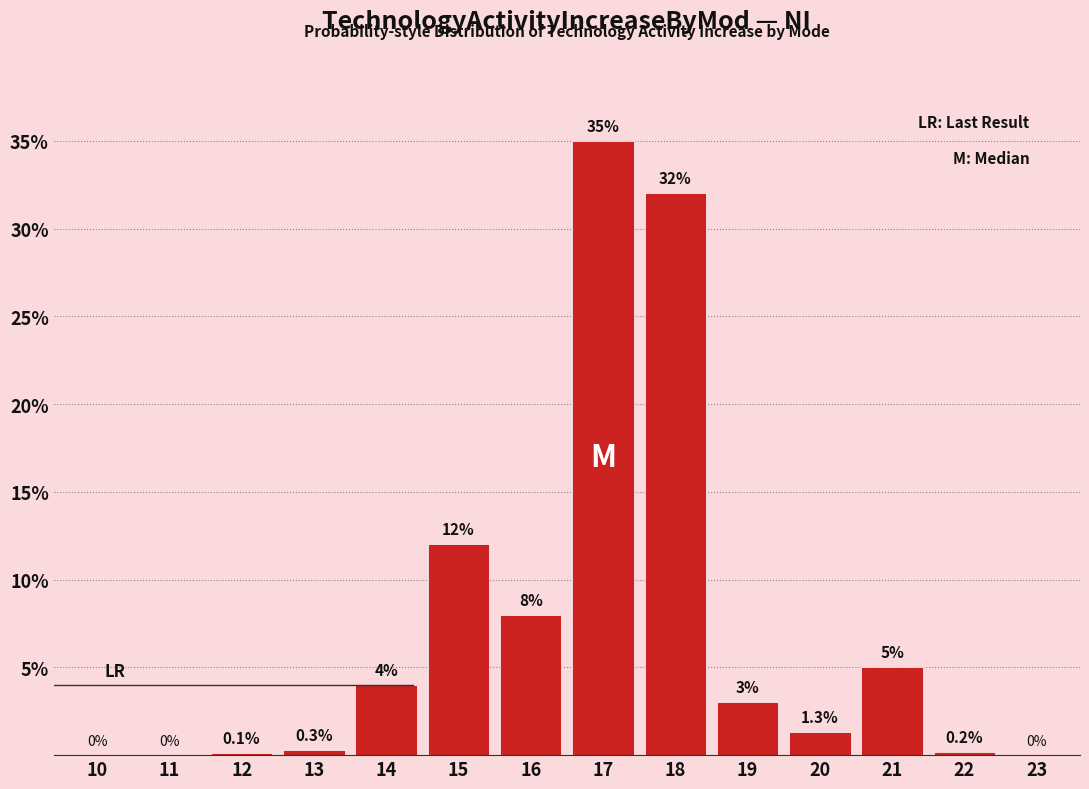

Reading right to left, what are all the values shown in this chart?

23=0.0	22=0.2	21=5.0	20=1.3	19=3.0	18=32.0	17=35.0	16=8.0	15=12.0	14=4.0	13=0.3	12=0.1	11=0.0	10=0.0